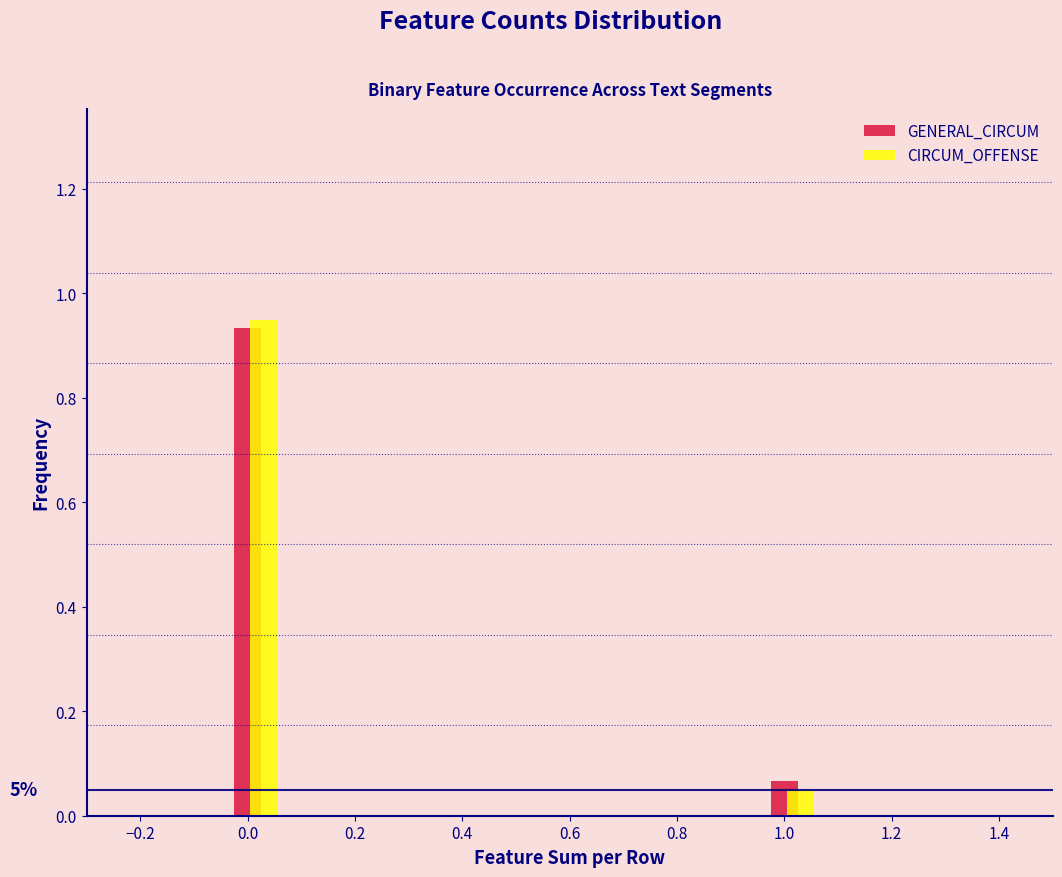

The CIRCUM_OFFENSE series shows 0.5 at 0.0. True or false?

False